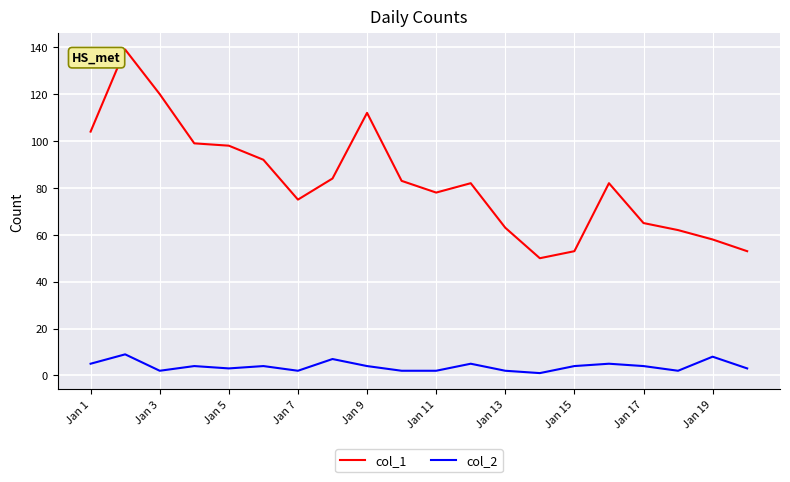

List the series in order of their peak value, highest first.

col_1, col_2